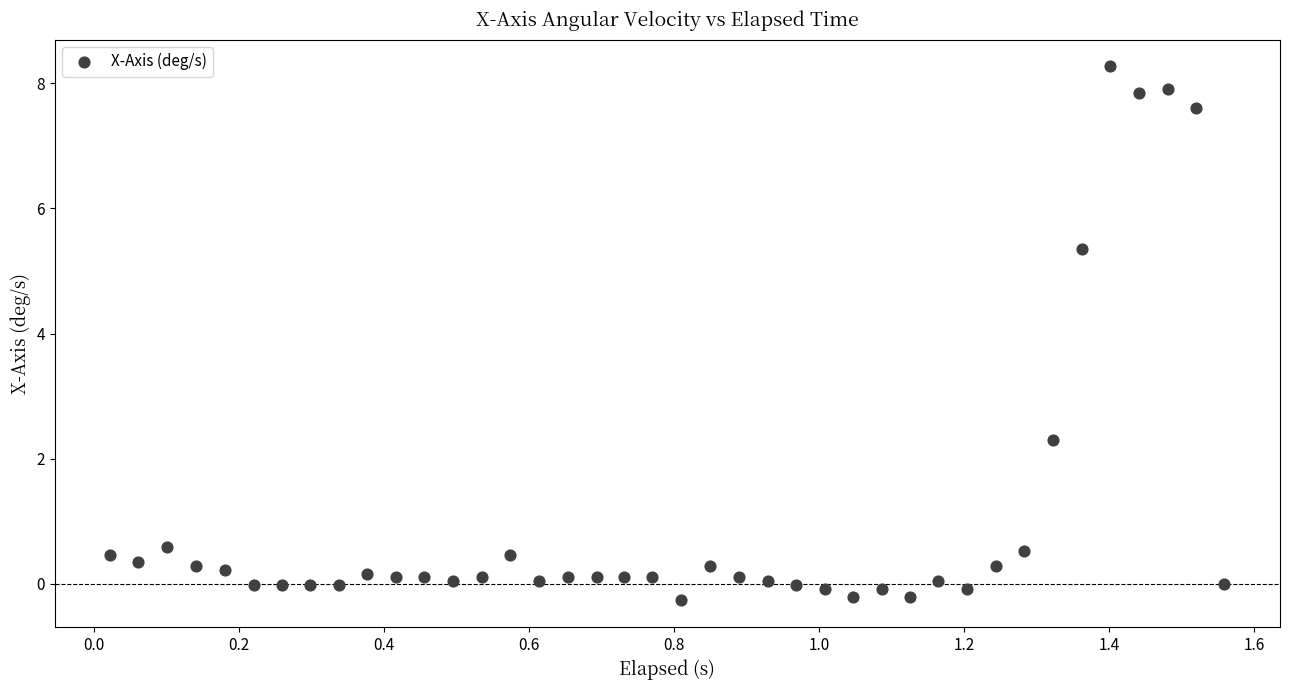

What is the range of Y values (max minus min)?

8.5